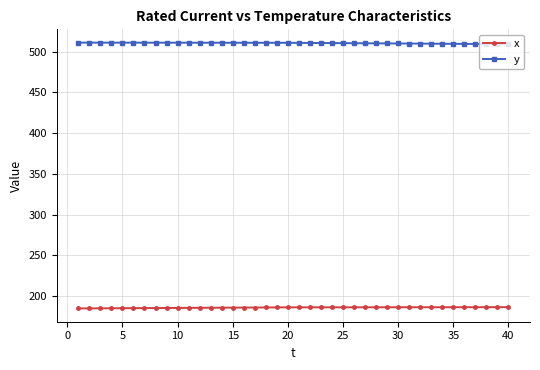

List the series in order of their overall mean, lowest first.

x, y